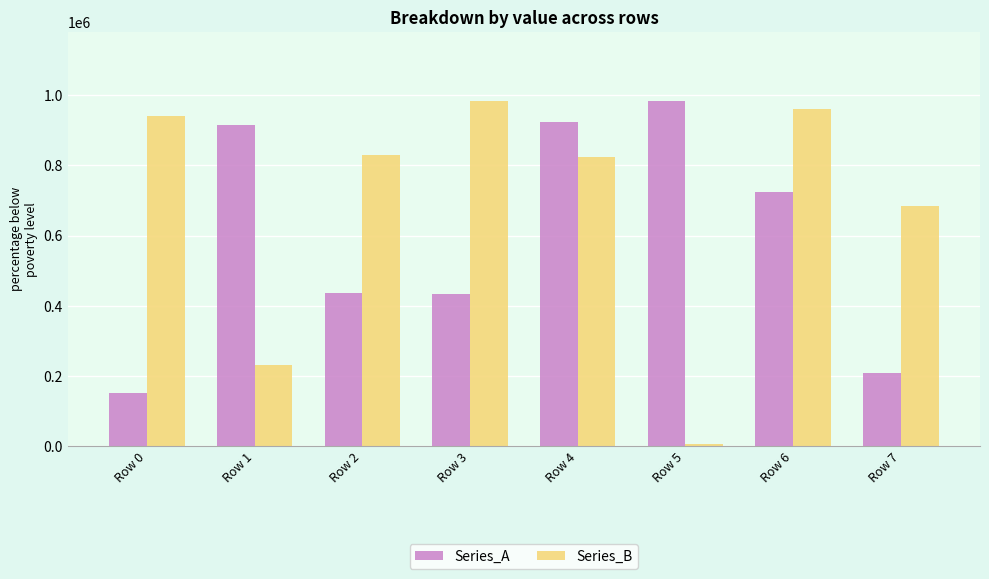

What is the difference between the second highest and second lowest values in the Series_B series?

728900